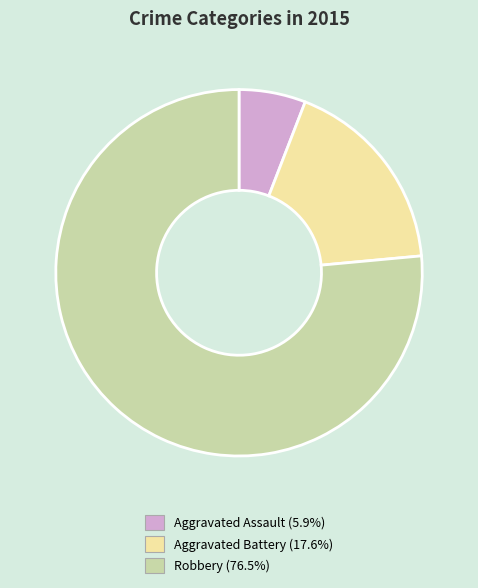

How many slices are in this pie chart?

3